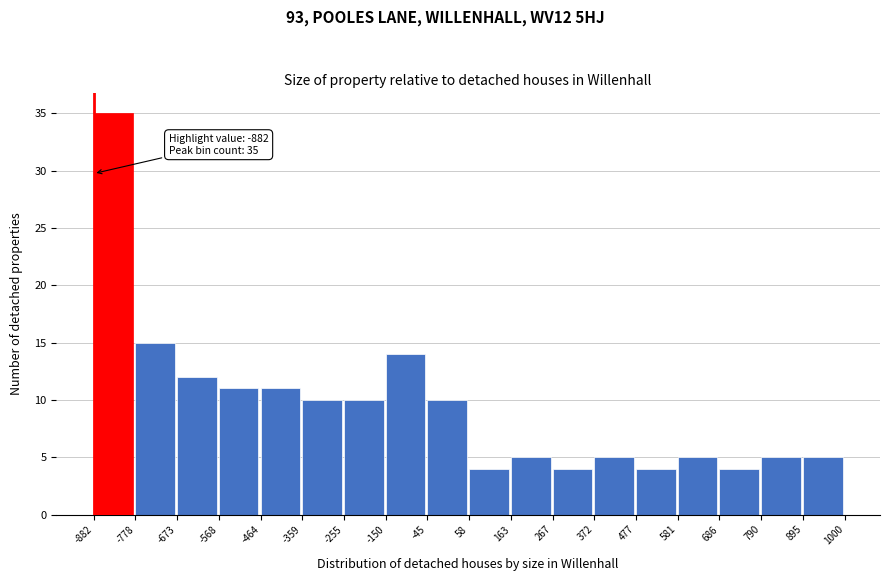

Over which range of the x-axis is the bar tallest?

-882 to -778